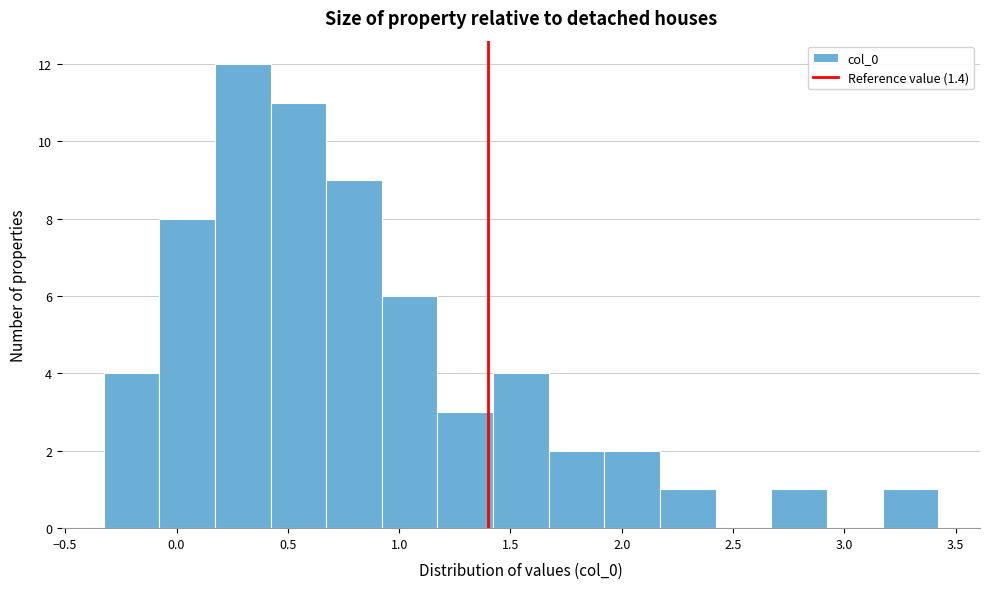

Reading left to right, list every bar in this chart as the range it spans on the x-axis followed by its height. Neither the bar edges nor the heights are printed on the chart, so give them approximately, as read against the axes.

-0.35 to -0.10: 4
-0.10 to 0.15: 8
0.15 to 0.40: 12
0.40 to 0.65: 11
0.65 to 0.90: 9
0.90 to 1.15: 6
1.15 to 1.40: 3
1.40 to 1.65: 4
1.65 to 1.90: 2
1.90 to 2.15: 2
2.15 to 2.40: 1
2.40 to 2.65: 0
2.65 to 2.90: 1
2.90 to 3.15: 0
3.15 to 3.40: 1